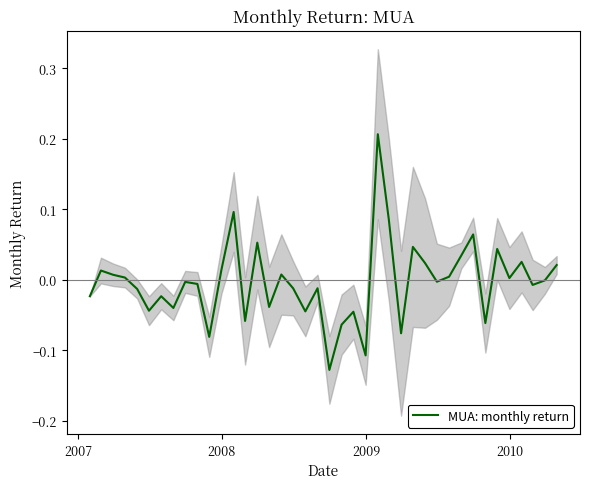

Reading left to right, what are all the values shown in this chart?

-0.0	0.0	0.0	0.0	-0.0	-0.0	-0.0	-0.0	-0.0	-0.0	-0.1	0.0	0.1	-0.1	0.1	-0.0	0.0	-0.0	-0.0	-0.0	-0.1	-0.1	-0.0	-0.1	0.2	0.1	-0.1	0.0	0.0	-0.0	0.0	0.0	0.1	-0.1	0.0	0.0	0.0	-0.0	-0.0	0.0